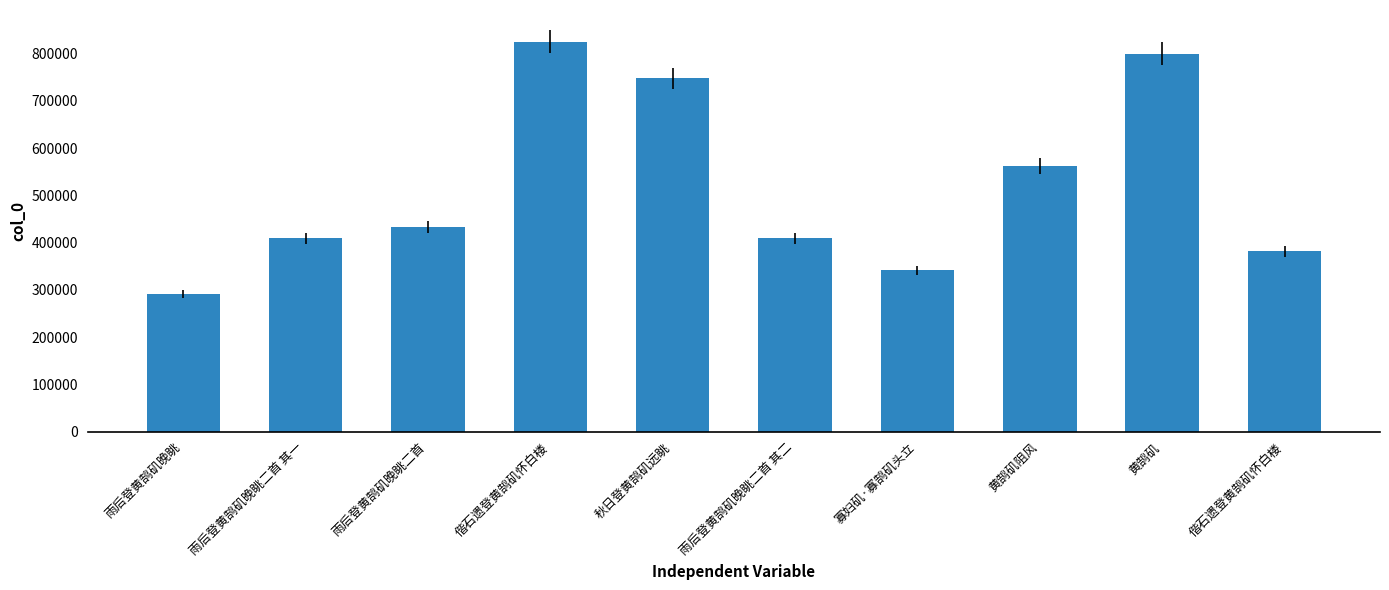

Does the chart contain any negative values?

No